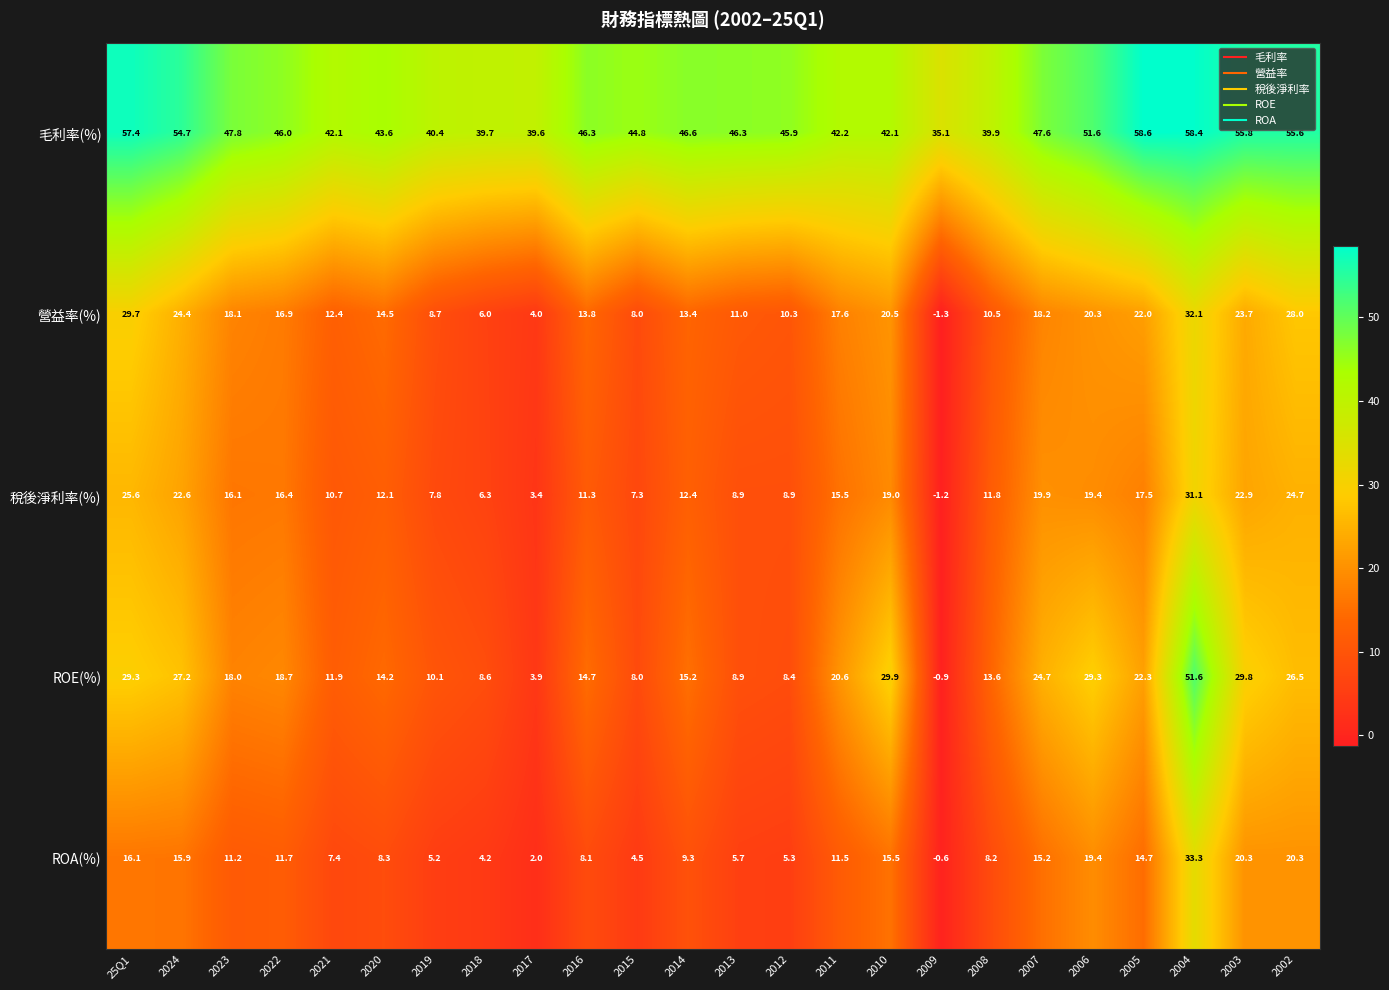

How many series are shown in this chart?

5